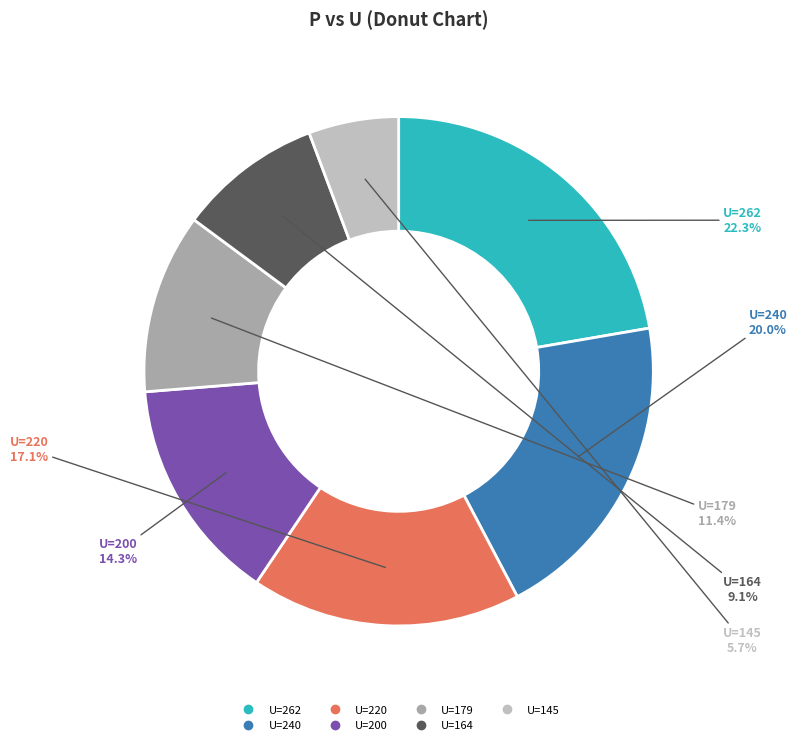

Does any single category account for the majority?

No